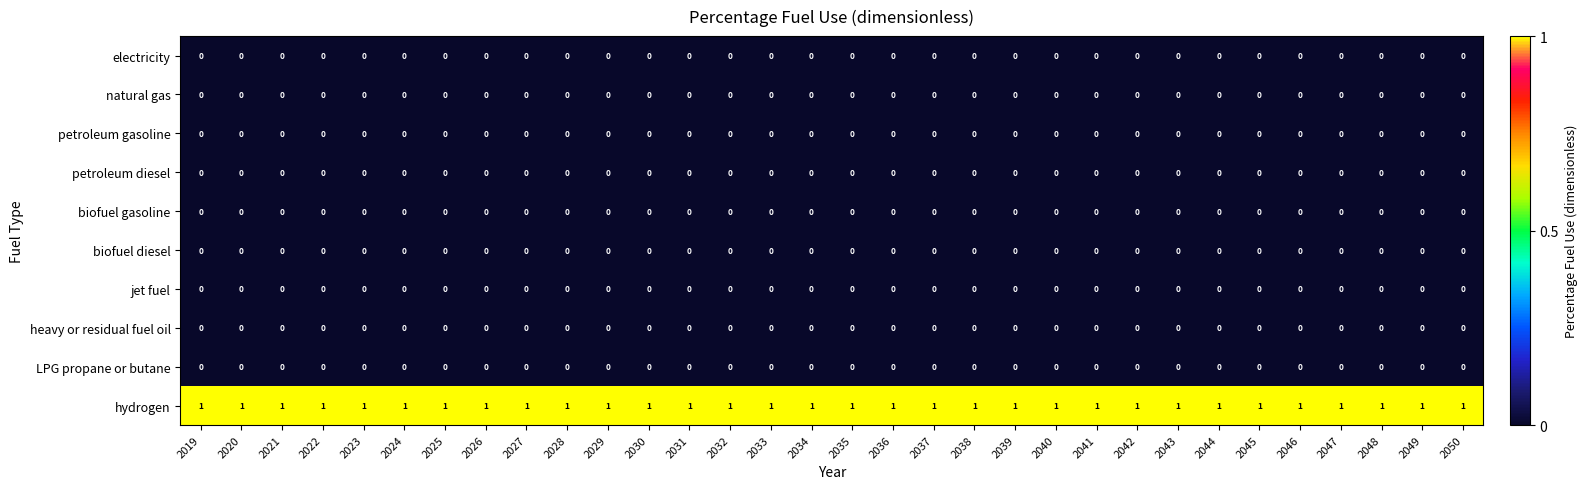

The biofuel gasoline series shows 0 at 2045. True or false?

True